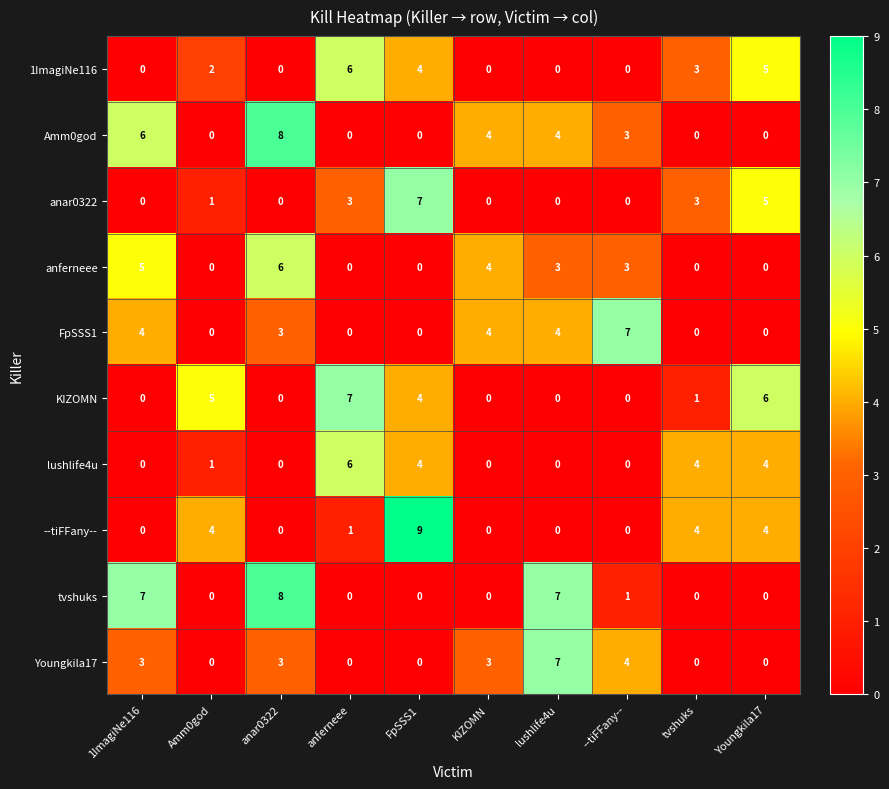

How many series are shown in this chart?

10